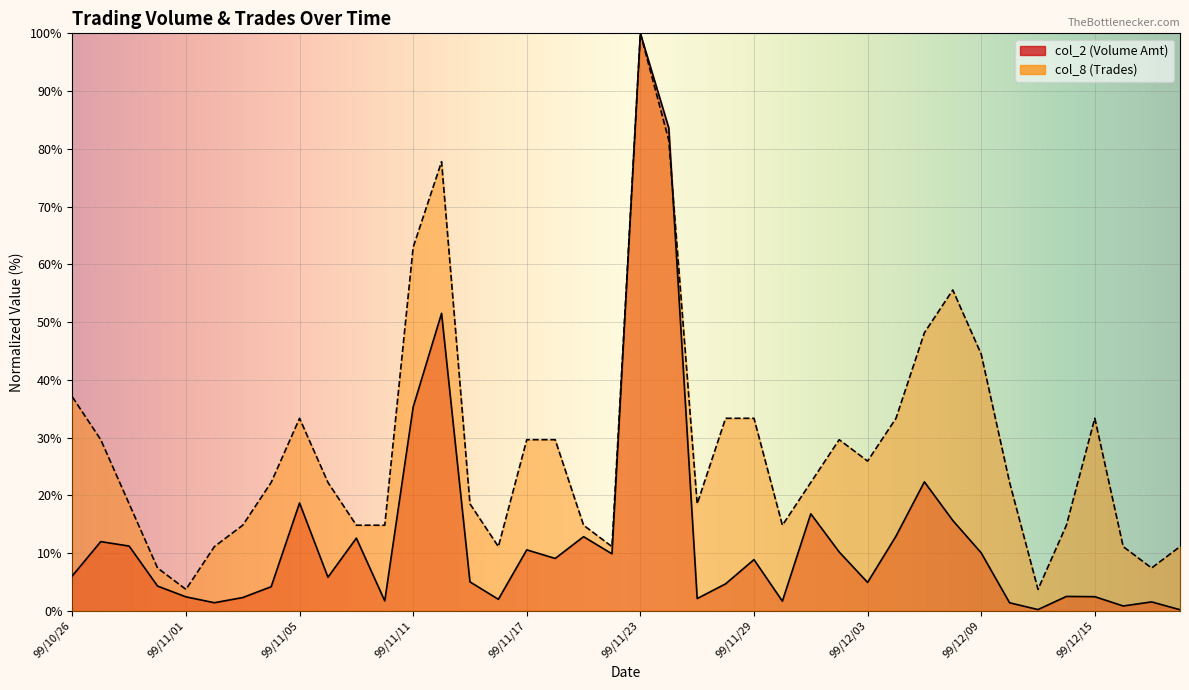

At which label does col_2 first exceed 6?

99/10/26